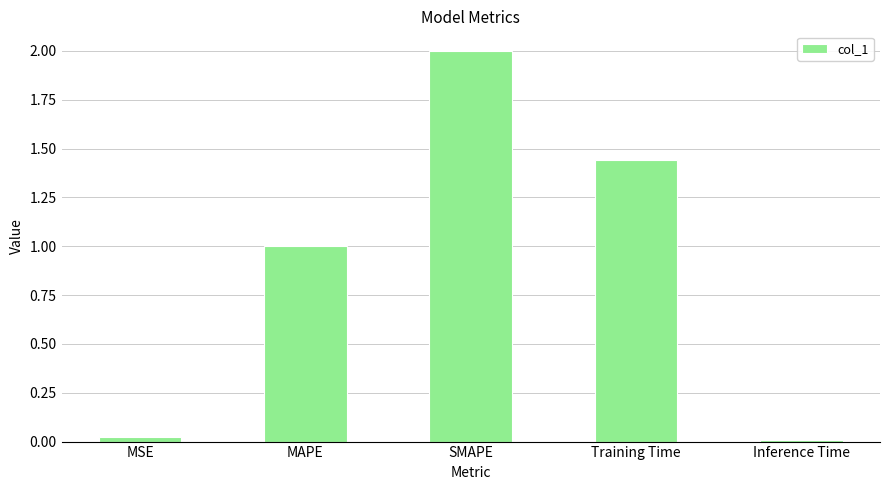

What is the label of the 4th bar from the left?

Training Time